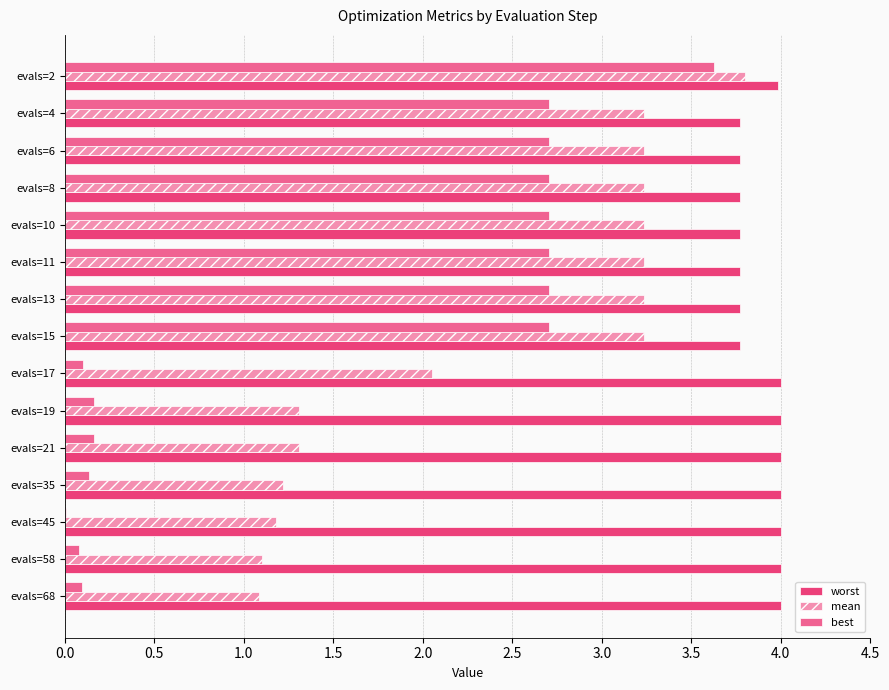

What is the maximum value shown in the chart?

4.0